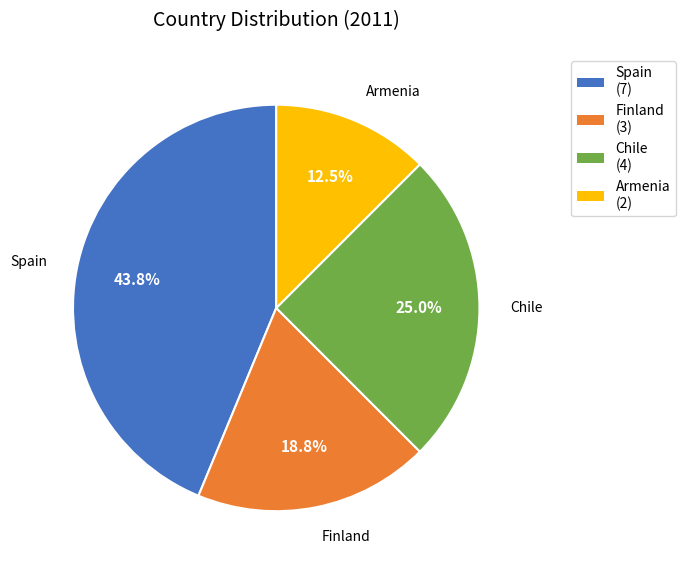

Rank the categories by value from highest to lowest.

Spain, Chile, Finland, Armenia